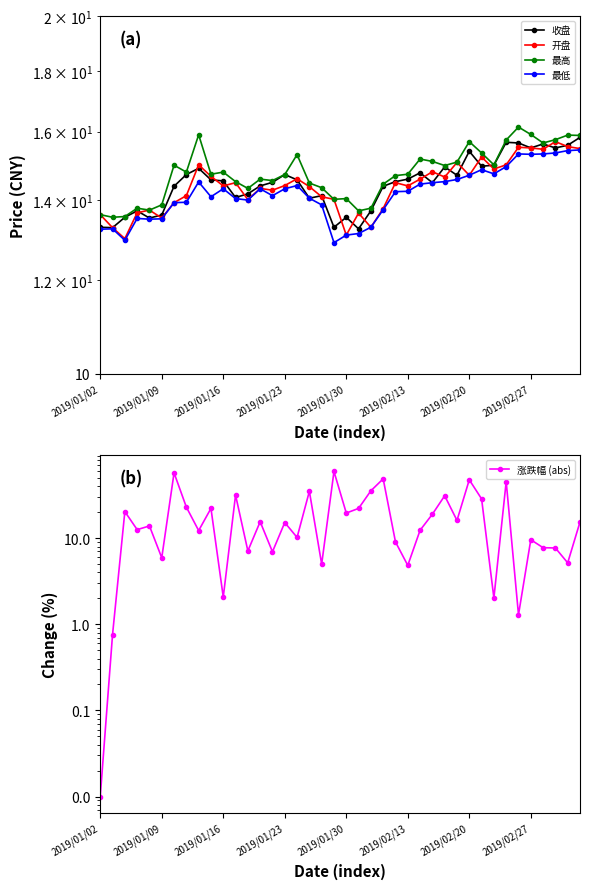

Between 13 and 33, which series saw the biggest shift?

涨跌幅 (abs)